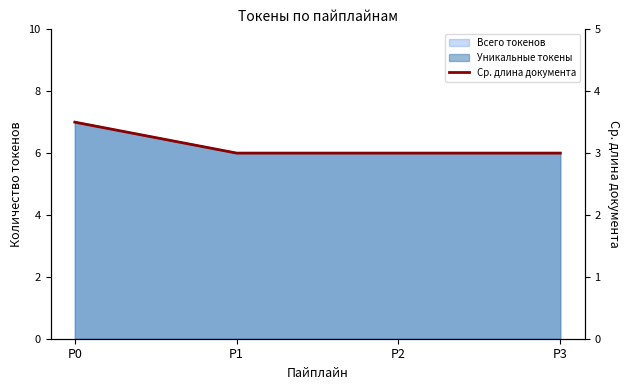

Approximately how many times larger is the value at P2 compared to P0?

0.9